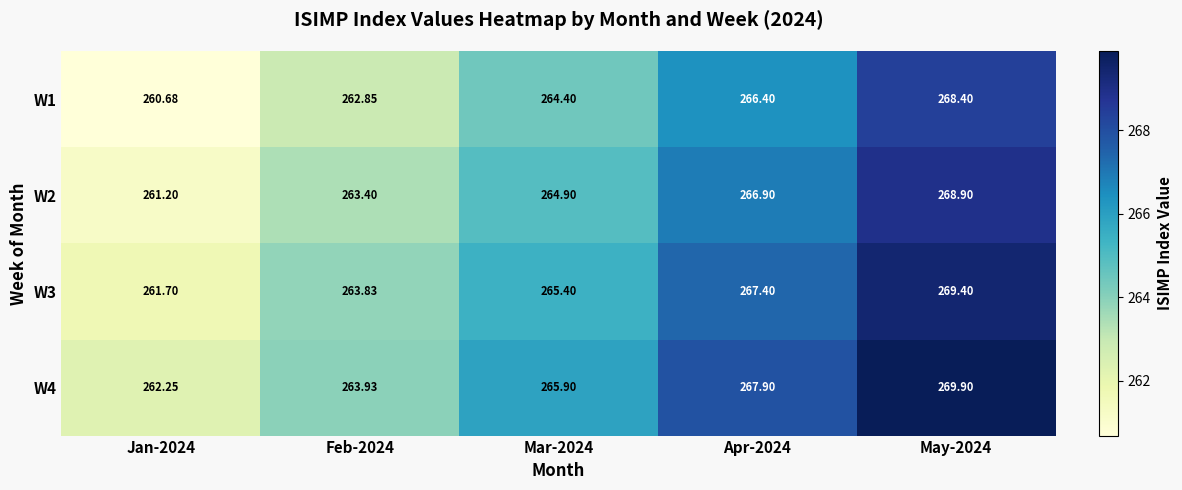

Which series has the widest spread of values?

W1